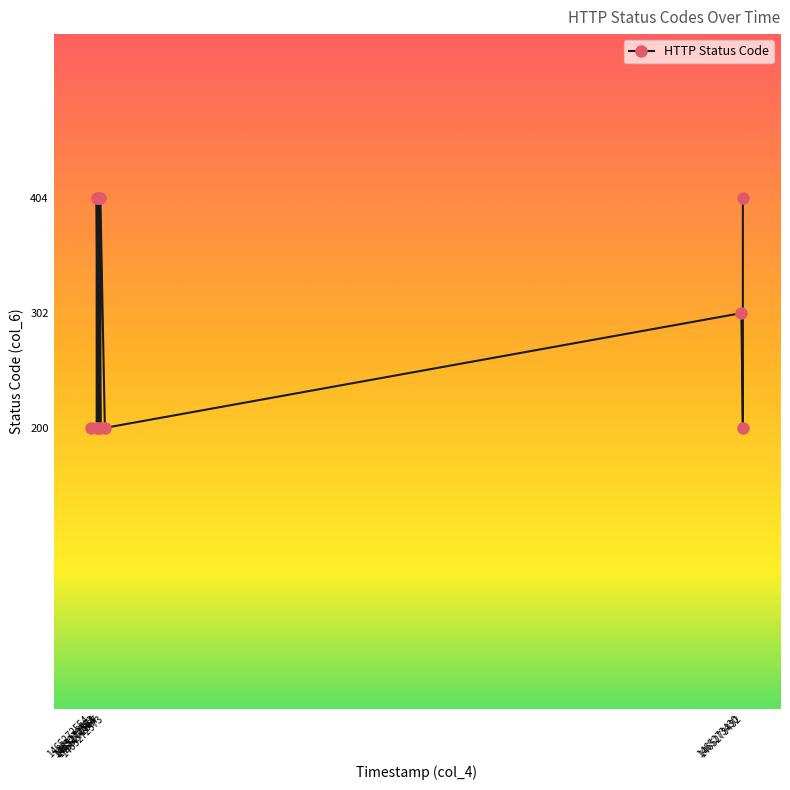

How many points are lower than both their immediate neighbors (excluding endpoints)?

4